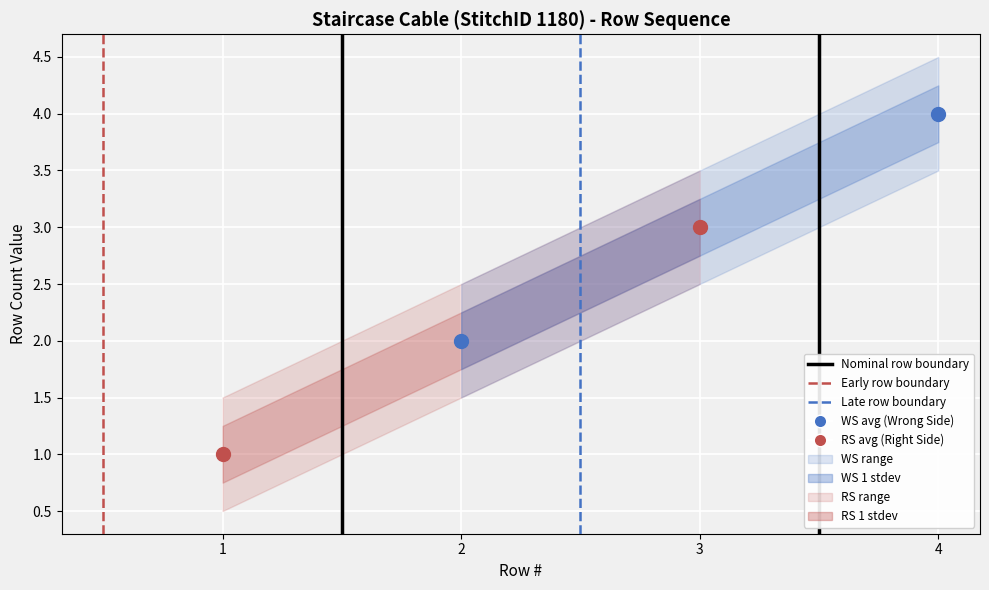

How many lines are shown in the chart?

4